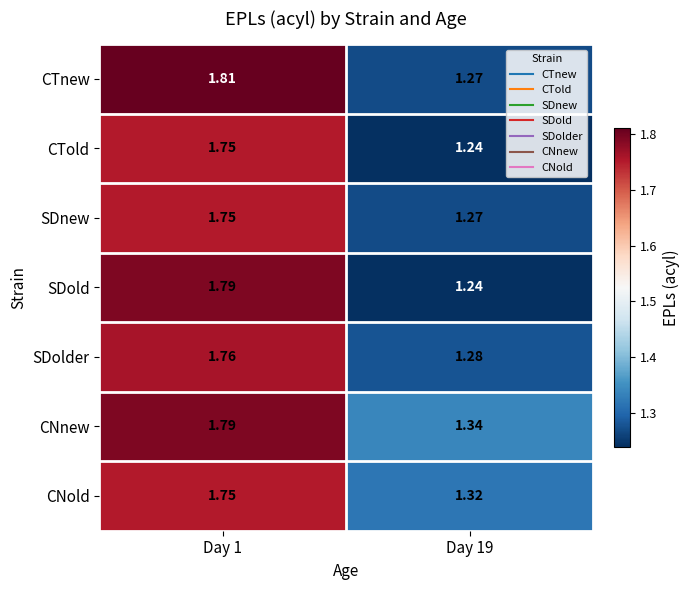

Which series has the widest spread of values?

SDold